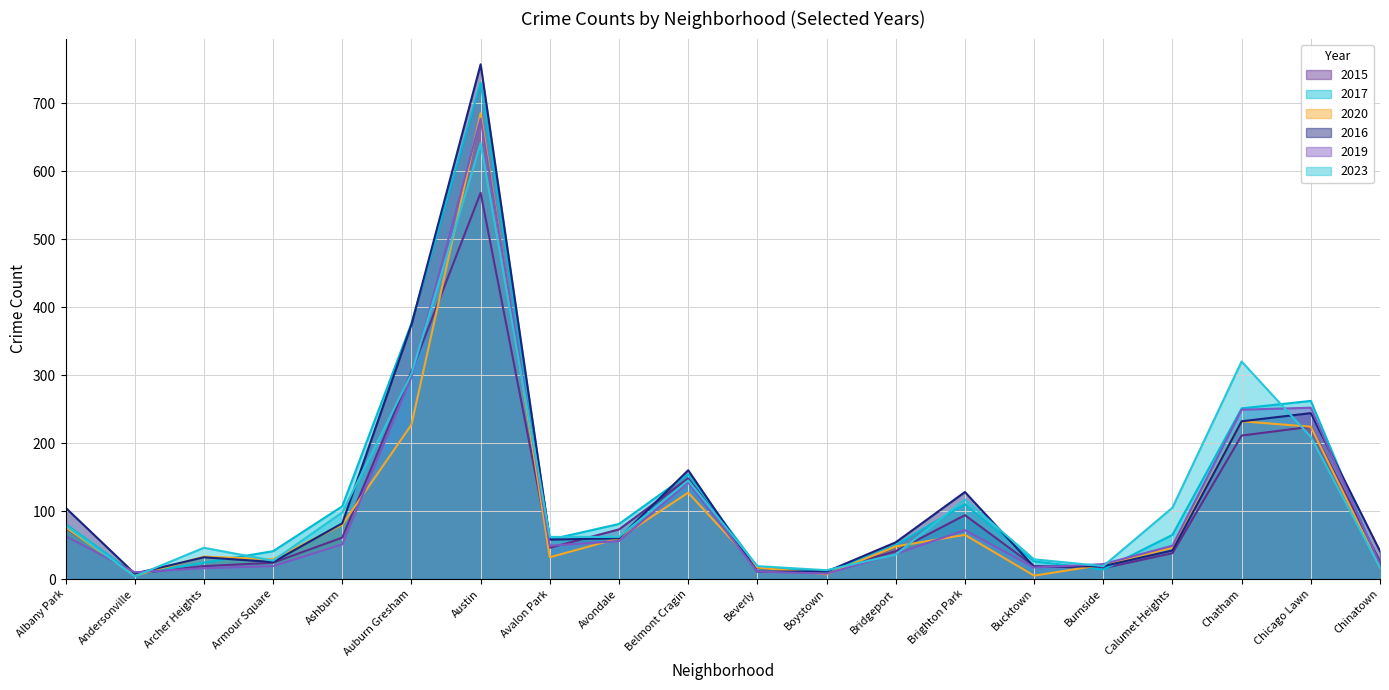

In 2016, how many points are higher than both neighbors (excluding endpoints)?

5